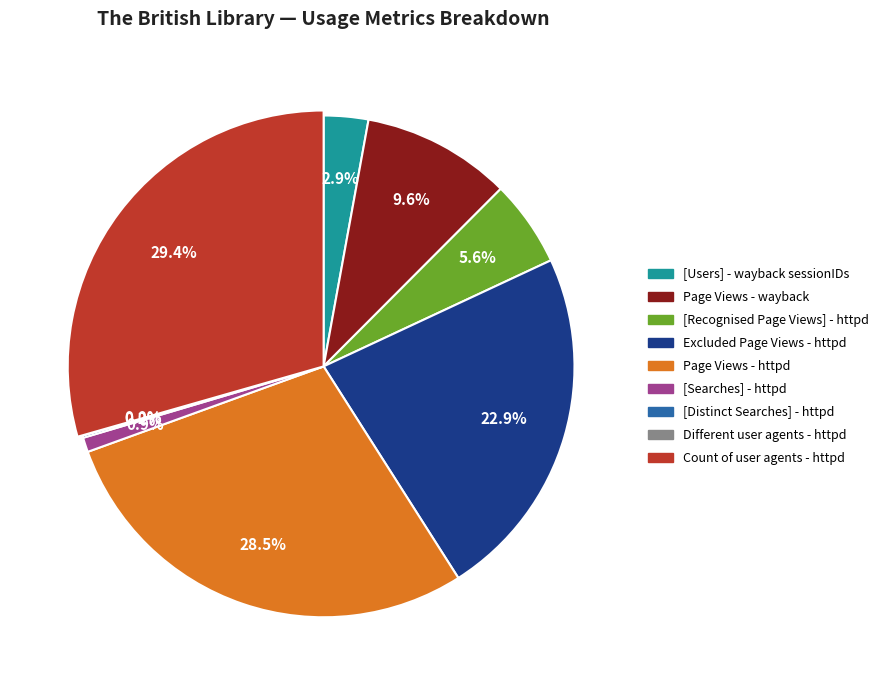

How many slices are in this pie chart?

9